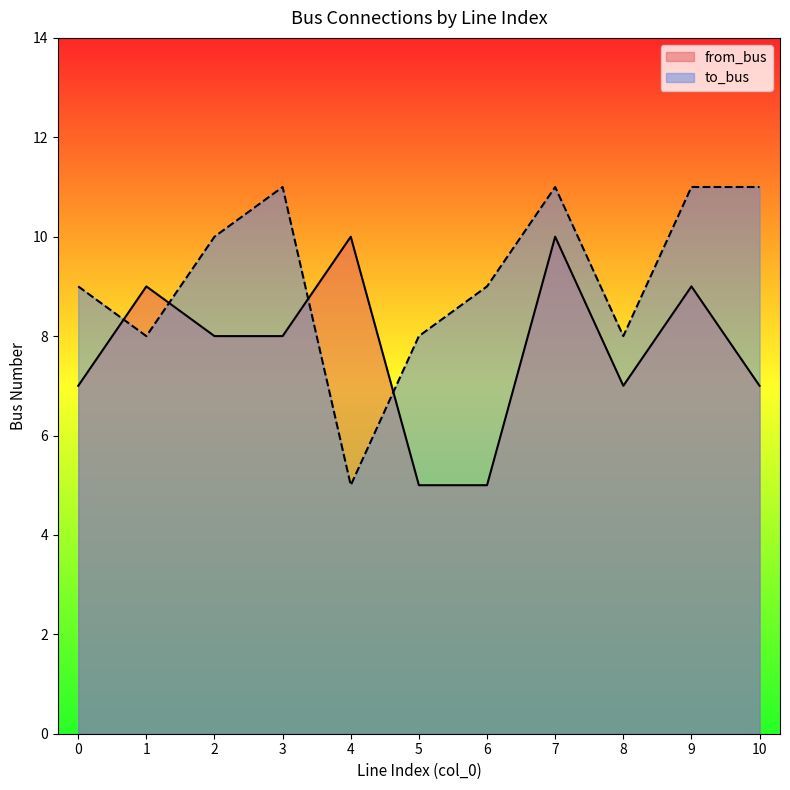

Does the chart have visible grid lines?

No